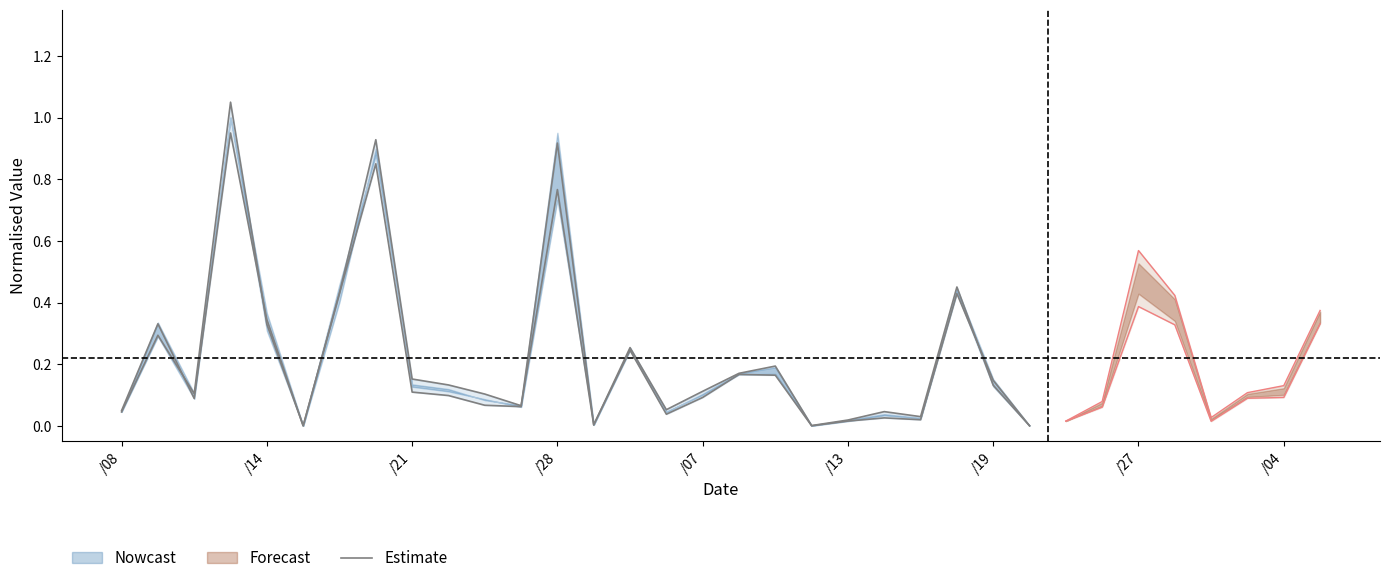

Which label corresponds to the smallest value in the chart?

/13